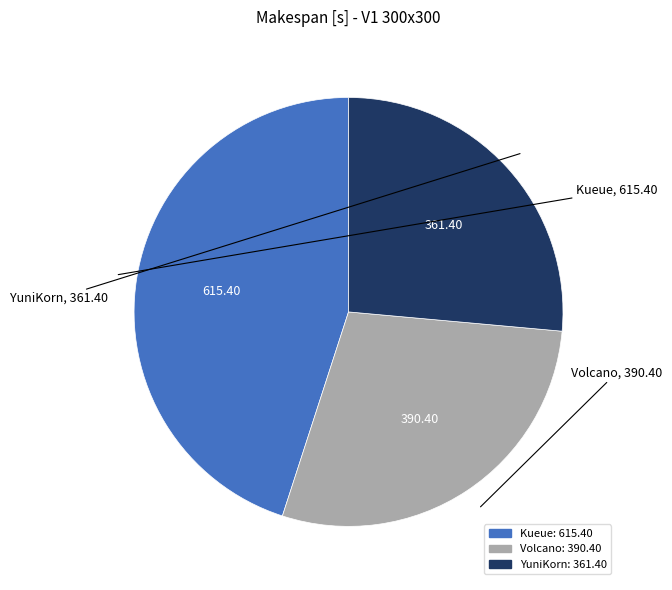

Is the sum of Kueue and YuniKorn greater than half?

Yes